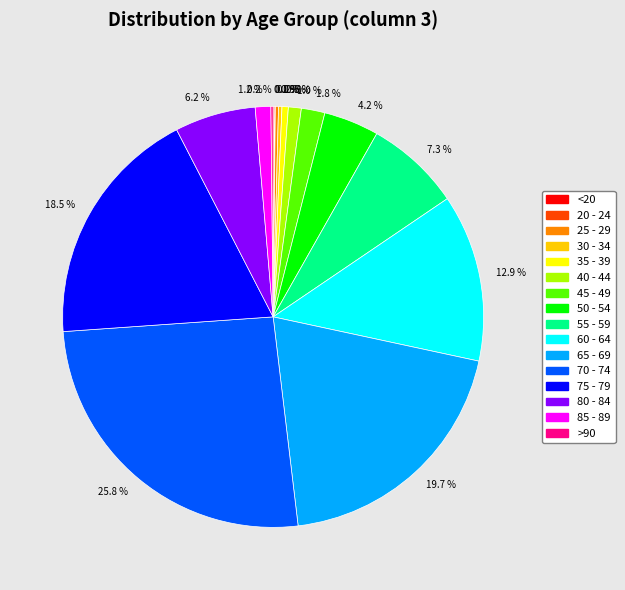

Is there a majority slice in this chart?

No